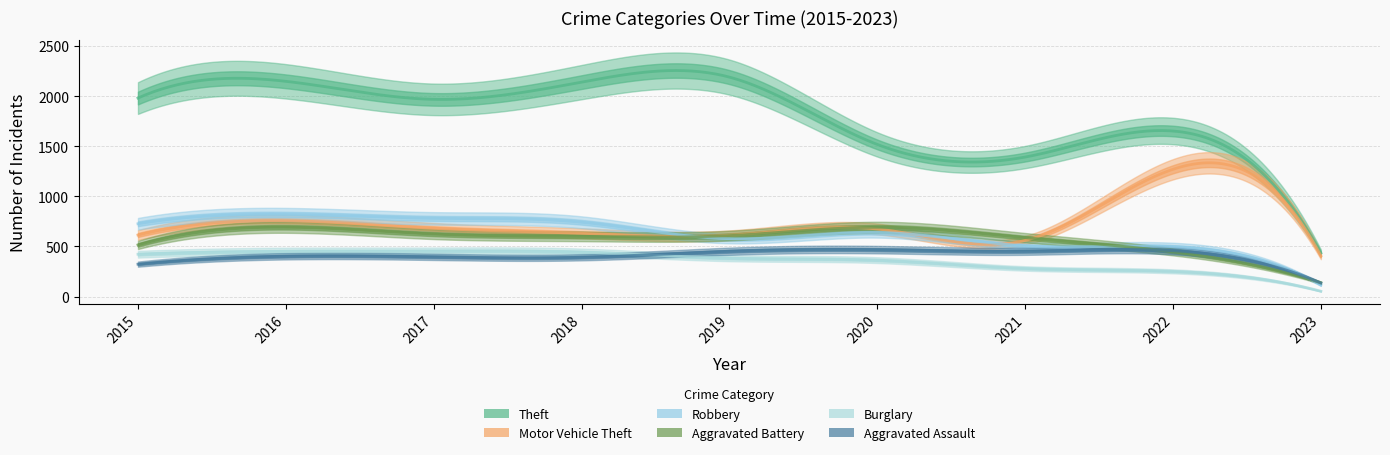

Where is Aggravated Battery nearest to the value 414?

2022